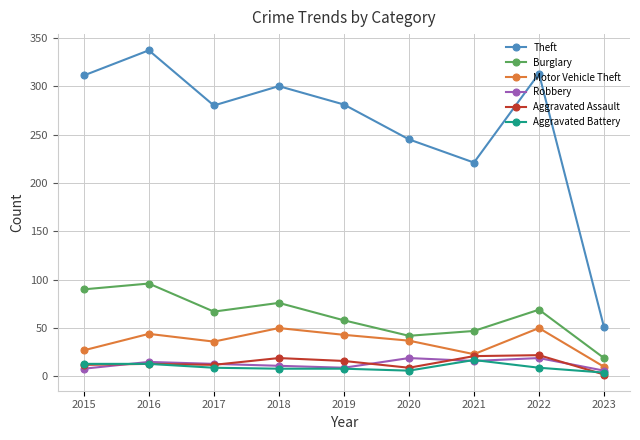

What is the spread (max minus min) of values at 2021?

205